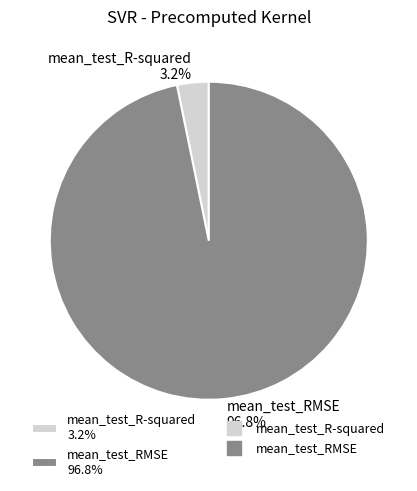

To the nearest percent, what is the combined percentage of mean_test_RMSE and mean_test_R-squared?

100%